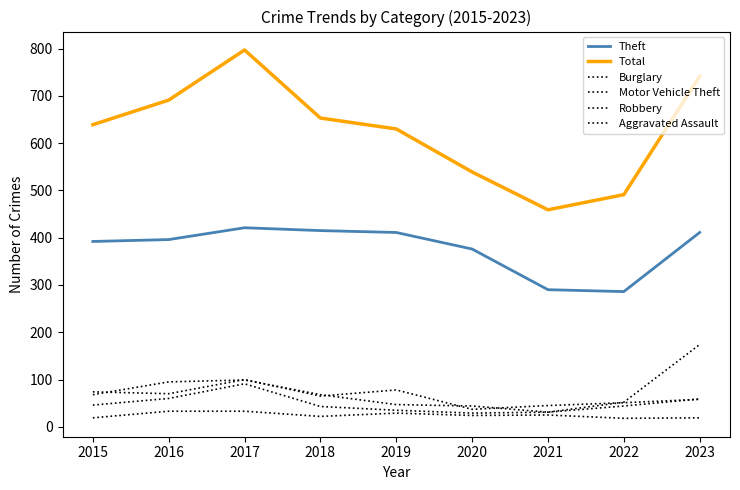

Does the chart display data point markers on the line(s)?

No